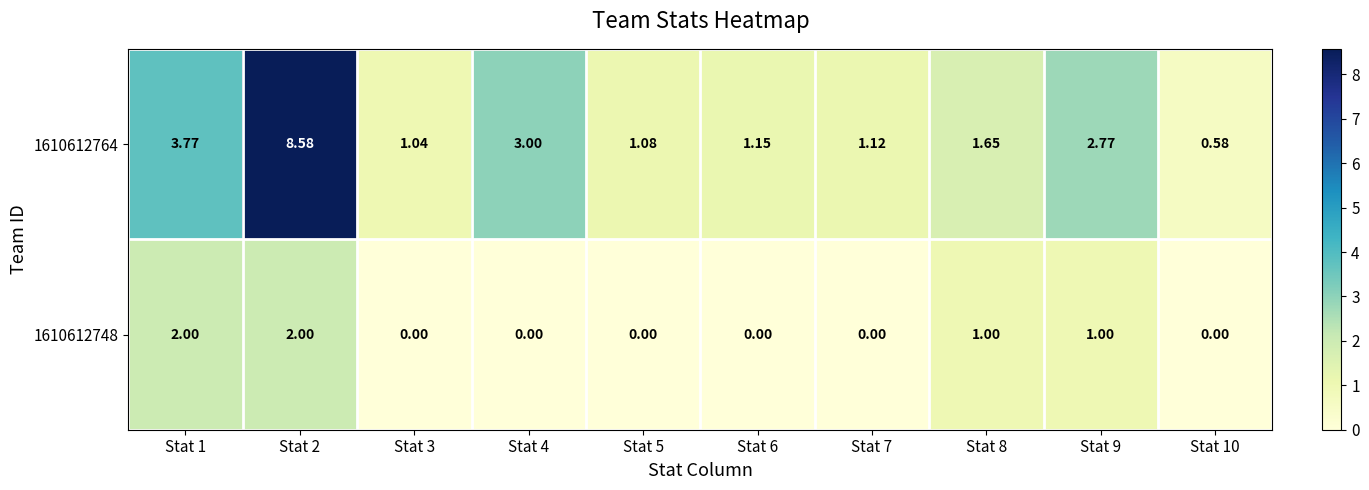

Is the value of 1610612748 at Stat 7 greater than the value of 1610612764 at Stat 9?

No